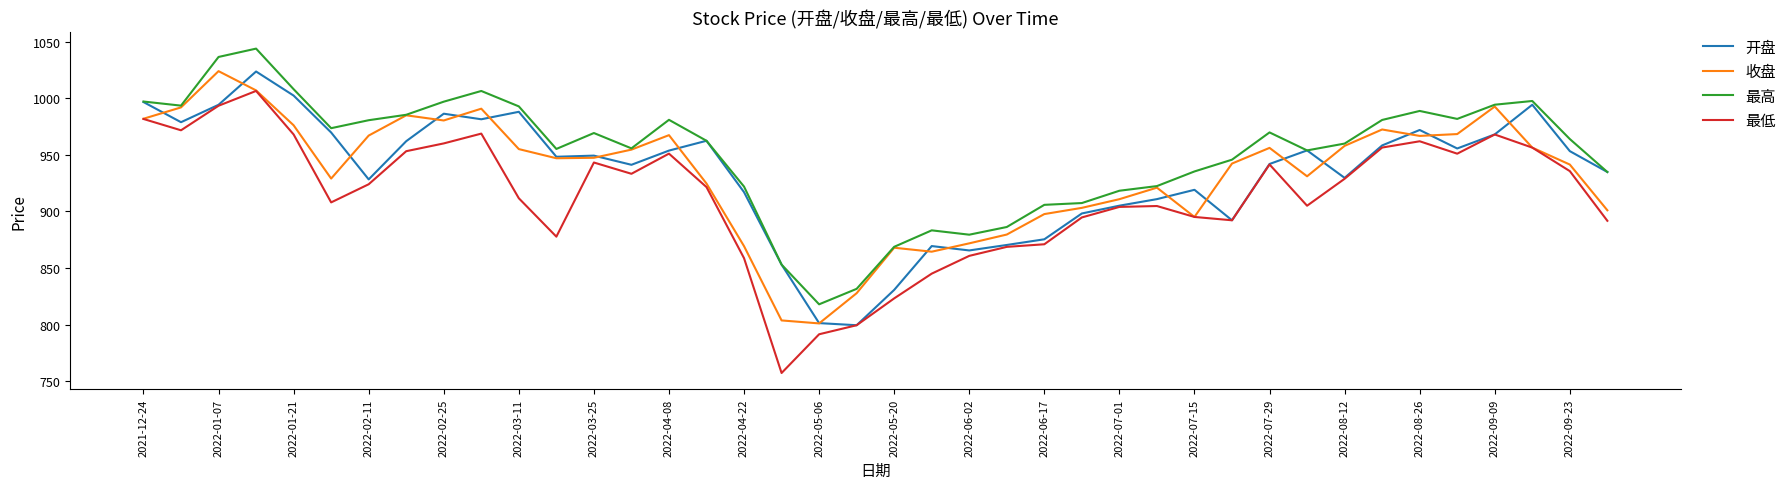

Count the number of categories in the chart.

40